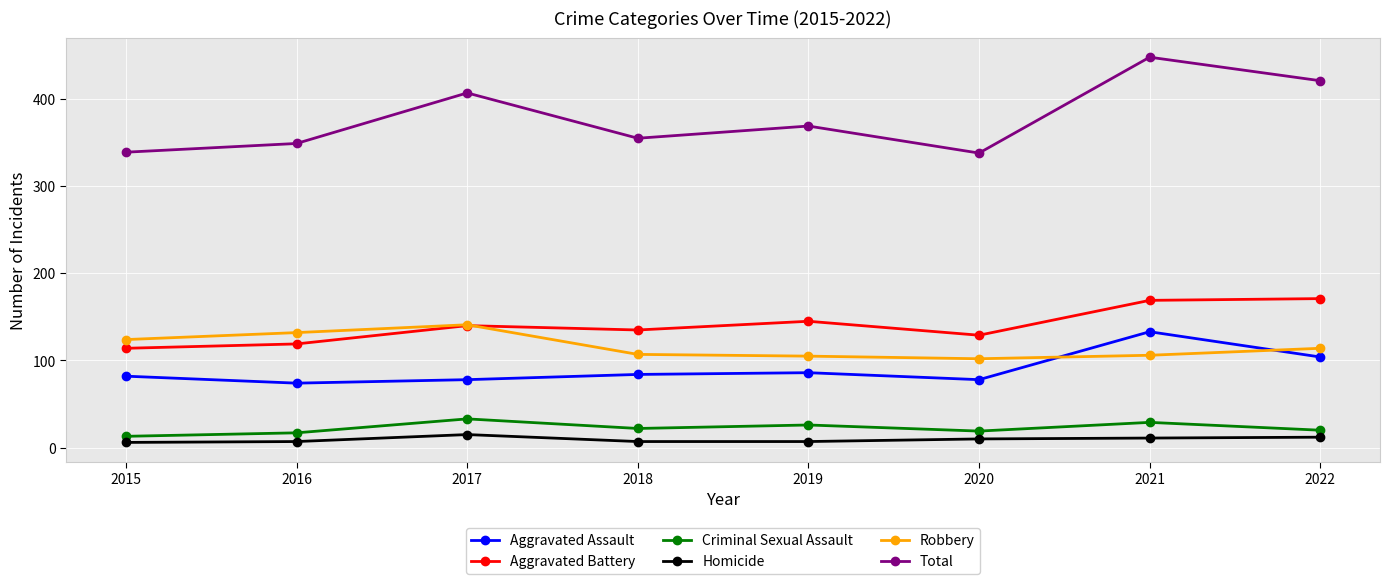

Which series has the largest range (max minus min)?

Total